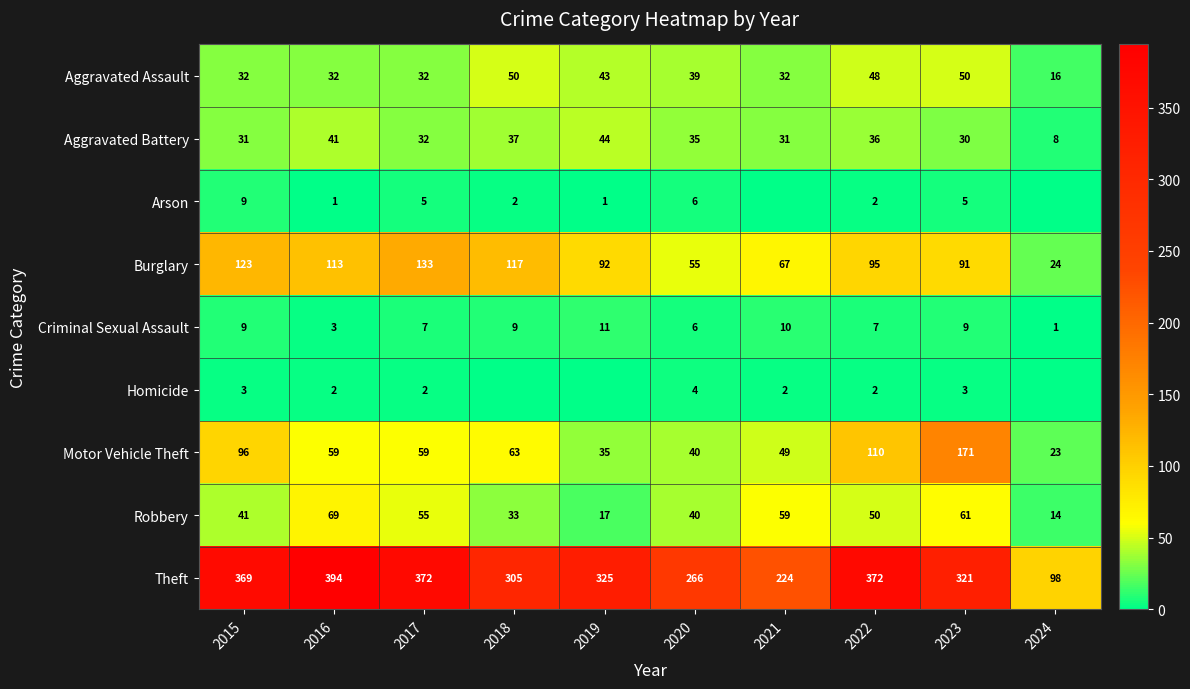

What is the lowest value of the Motor Vehicle Theft series?

23